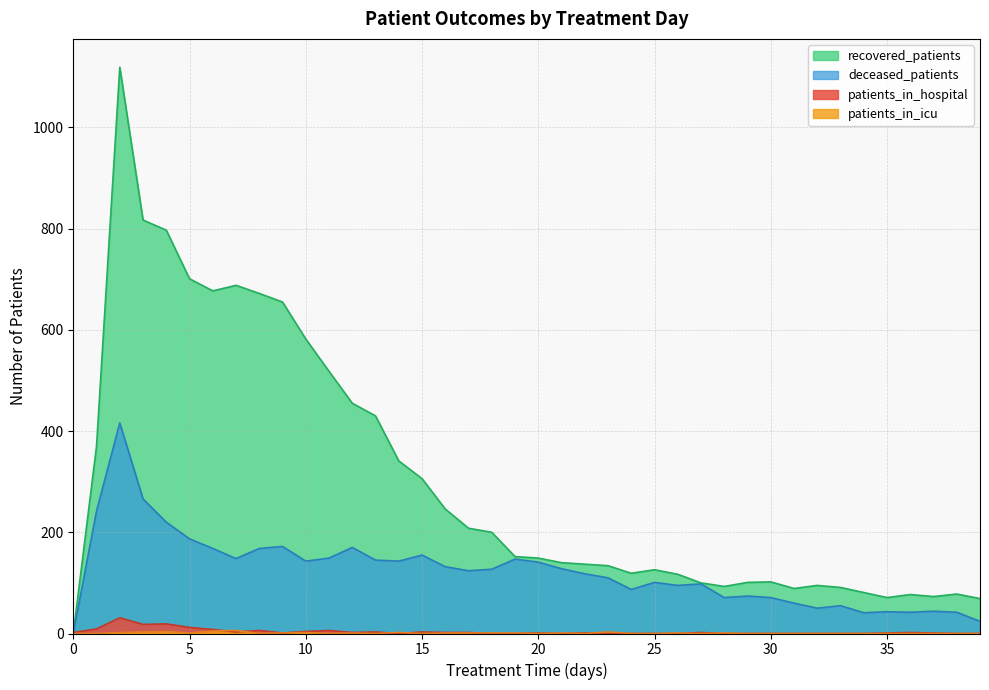

True or false: recovered_patients and deceased_patients cross at least once.

False